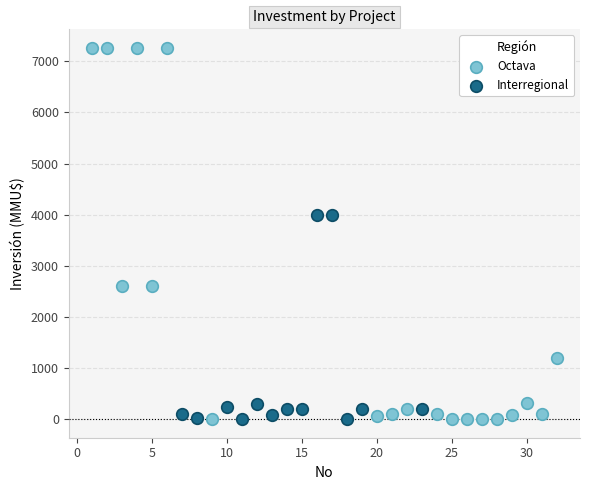

Which series has the widest spread of Y values?

Octava